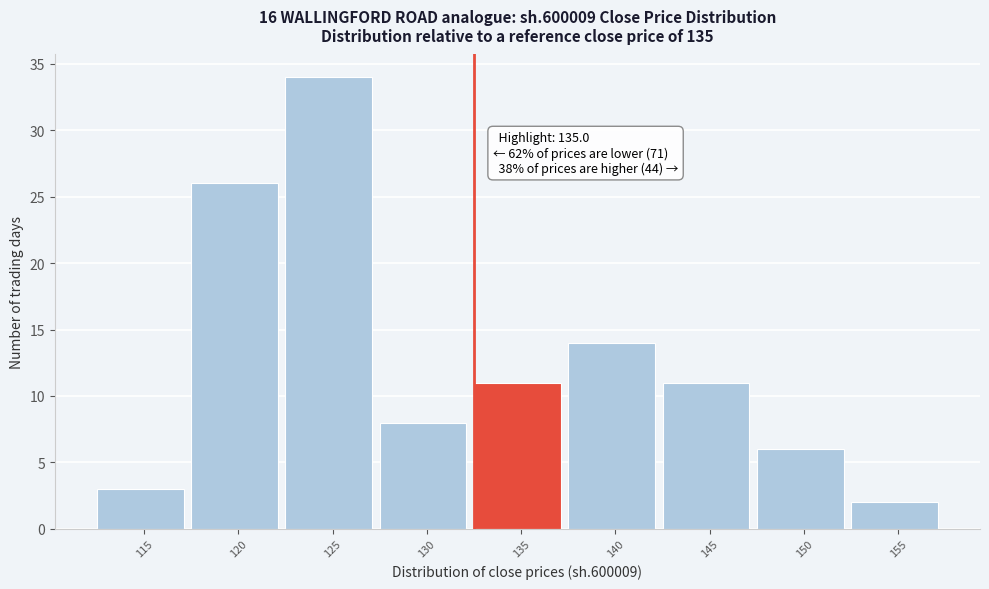

Reading left to right, transcribe all the data shown in this chart.

3	26	34	8	11	14	11	6	2